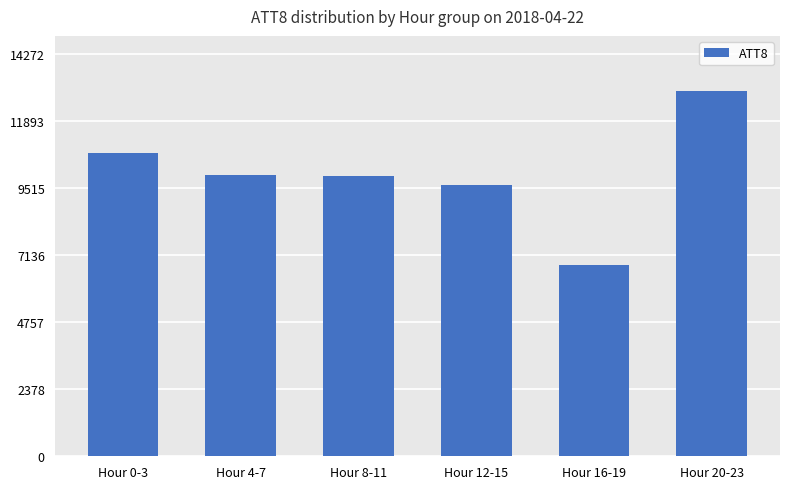

The value at Hour 4-7 is 10000. True or false?

True